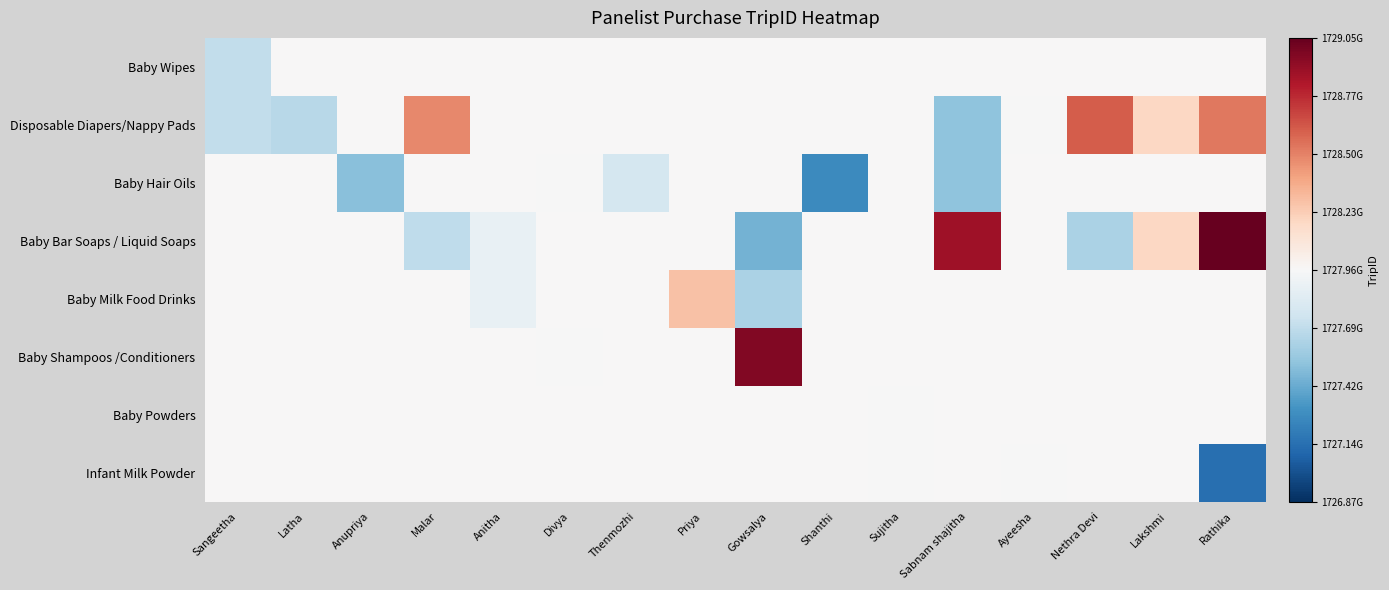

Between Divya and Sujitha, which is larger?

Divya